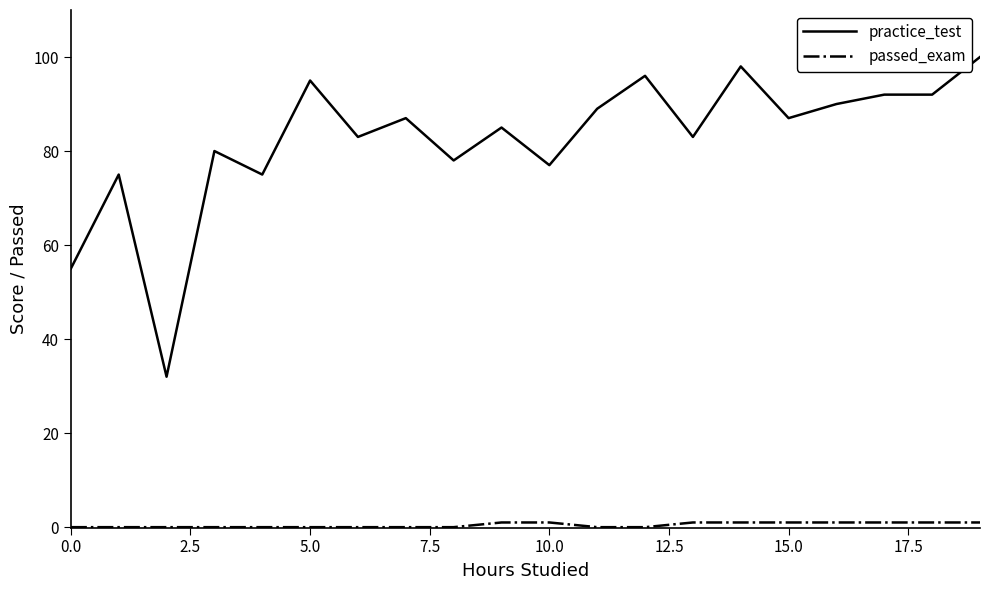

Which series has the largest range (max minus min)?

practice_test